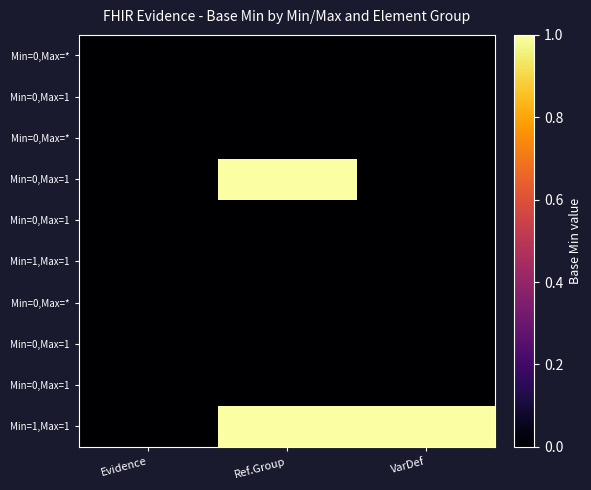

How many series are shown in this chart?

10